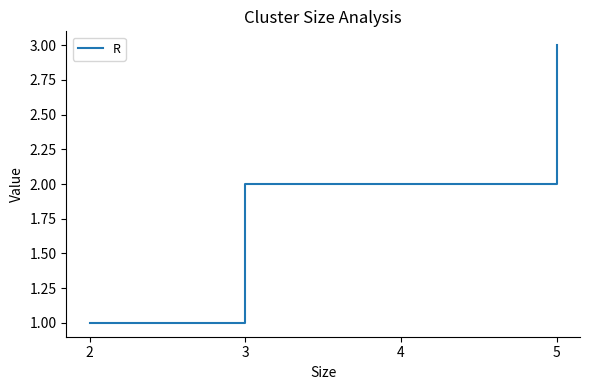

True or false: the data shows 3 at 5.

True